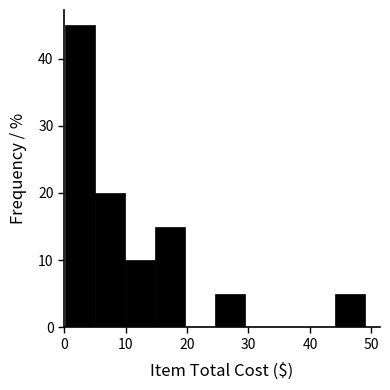

How tall is the bar that spans 25 to 29 on the x-axis? Neither the bar edges nor the heights are printed on the chart, so give them approximately, as read against the axes.

5